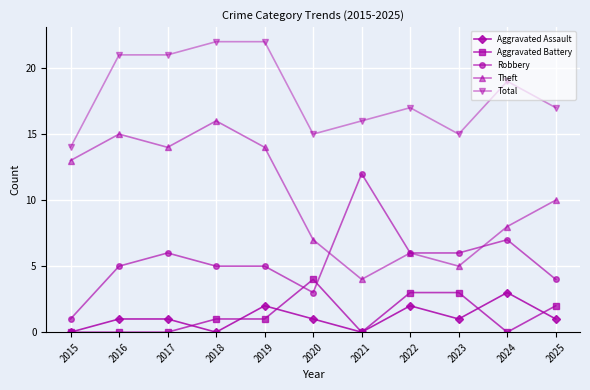

Which series changed the most between 2021 and 2022?

Robbery